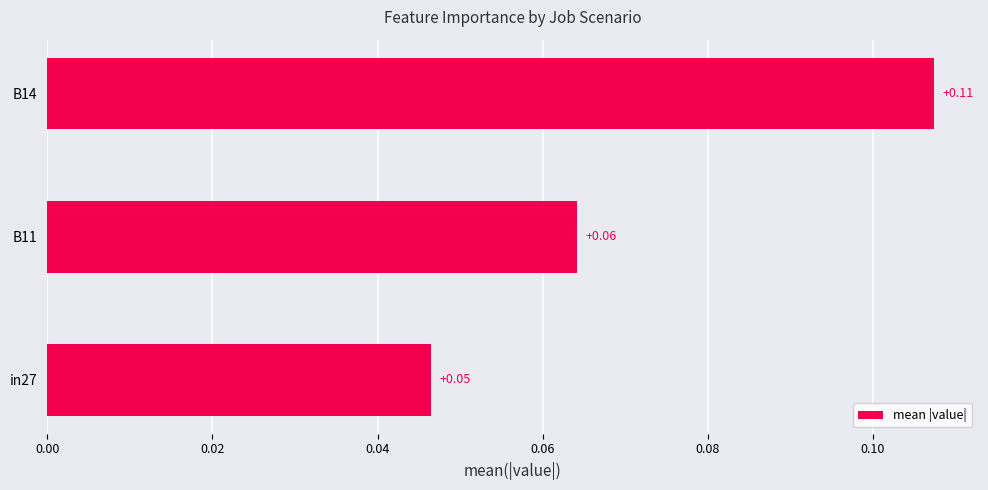

How many categories are shown in the chart?

3